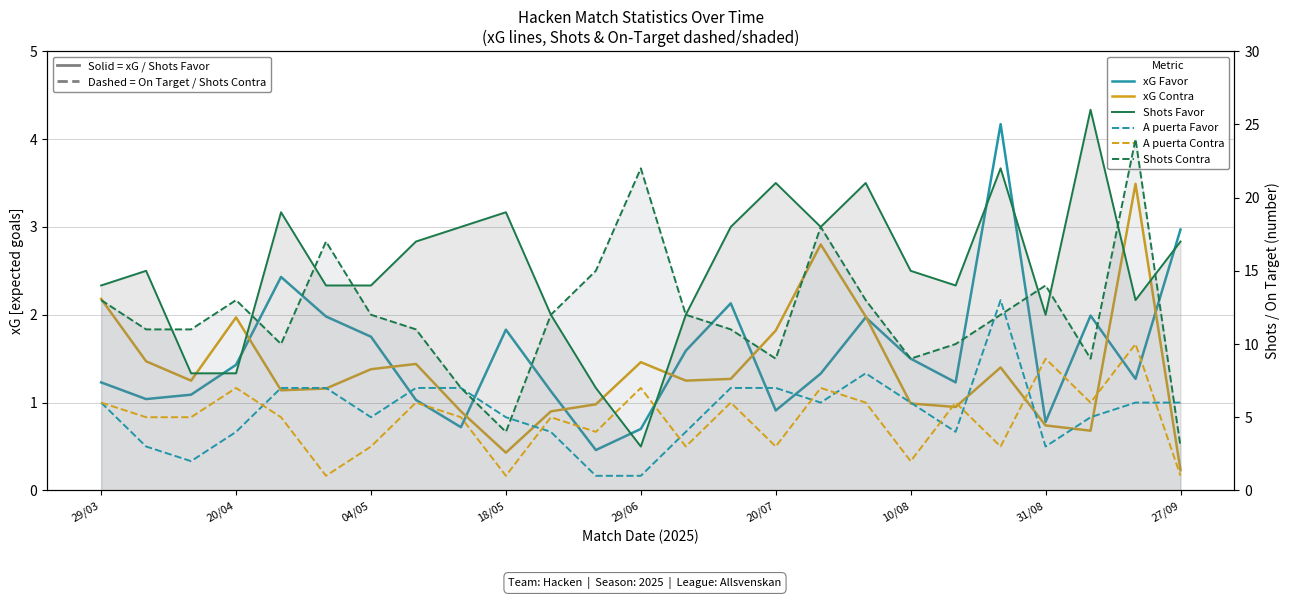

Which series has the largest range (max minus min)?

Shots Favor